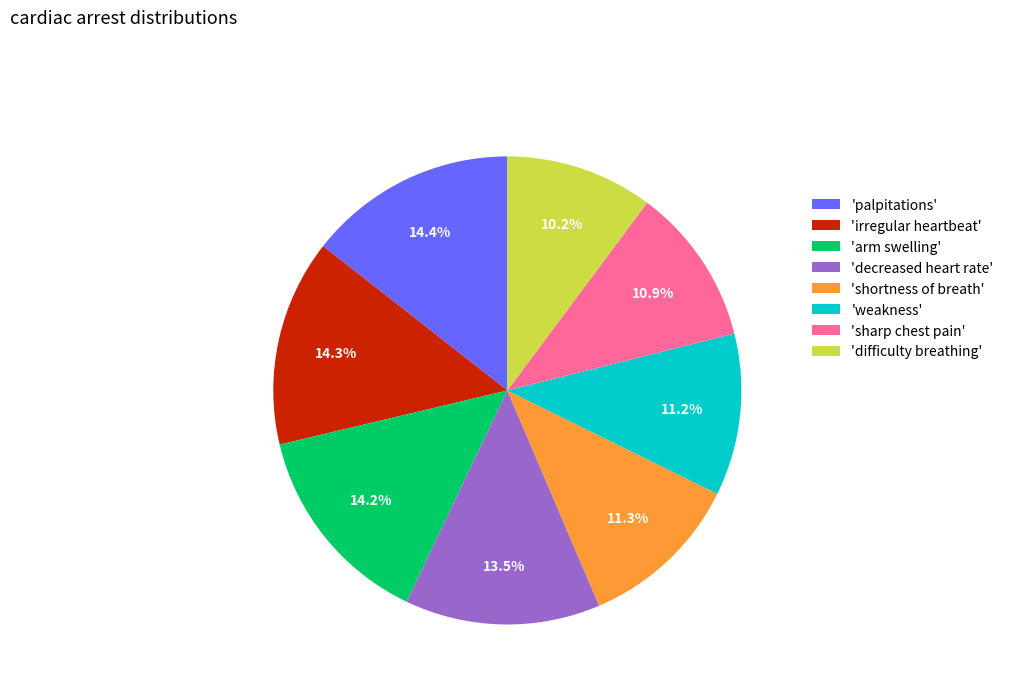

Does any single category account for the majority?

No